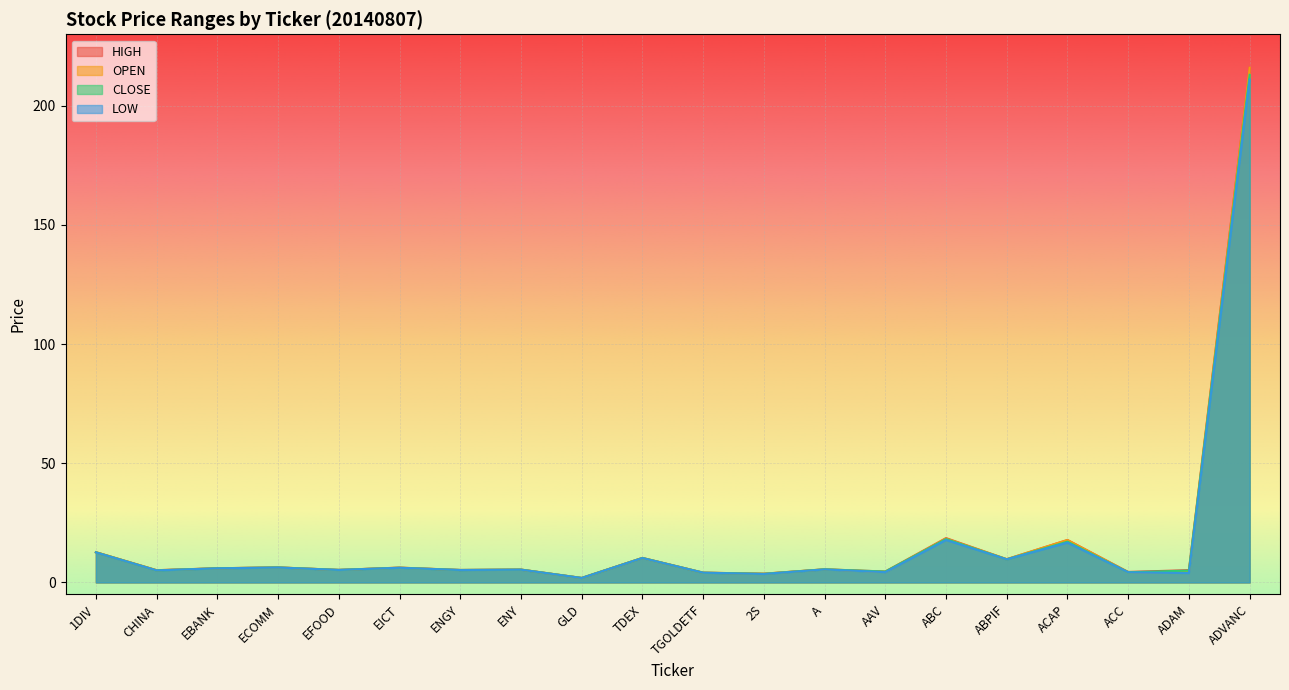

Which category has the highest value in the CLOSE series?

ADVANC